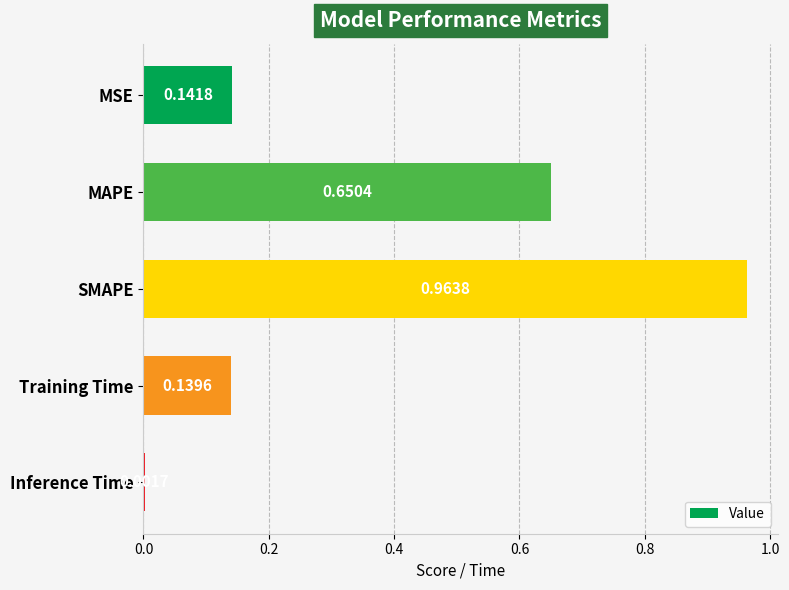

At which label is the value closest to 0?

Inference Time